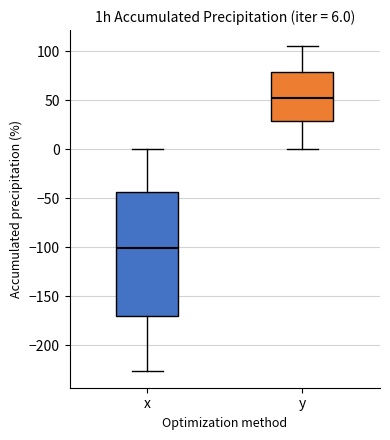

Which box's median line is the lowest?

x